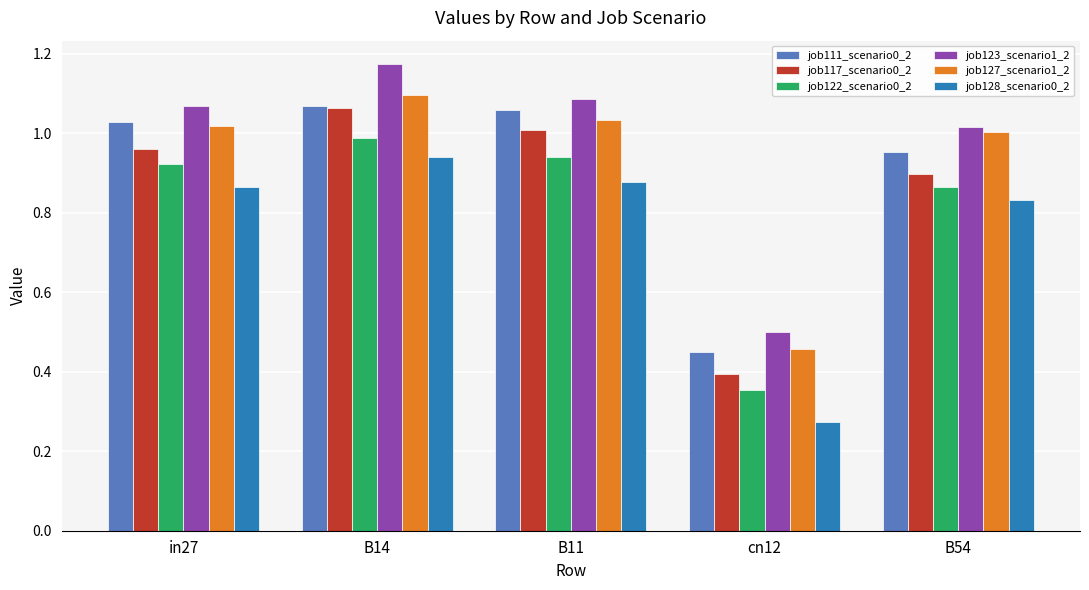

Which category has the lowest value across all series?

cn12